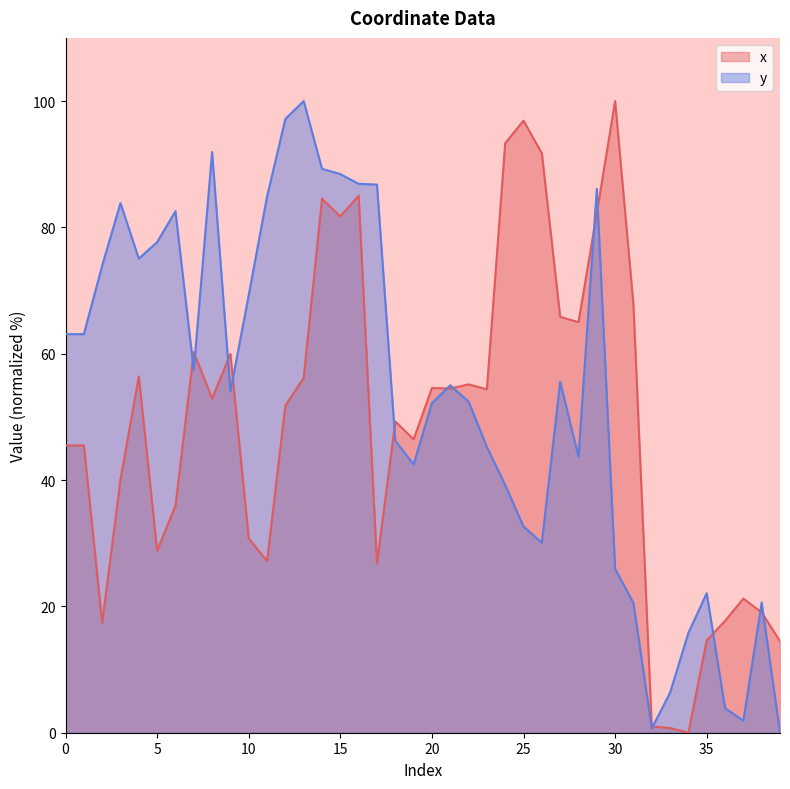

Which has a higher value, 6 or 29?

29